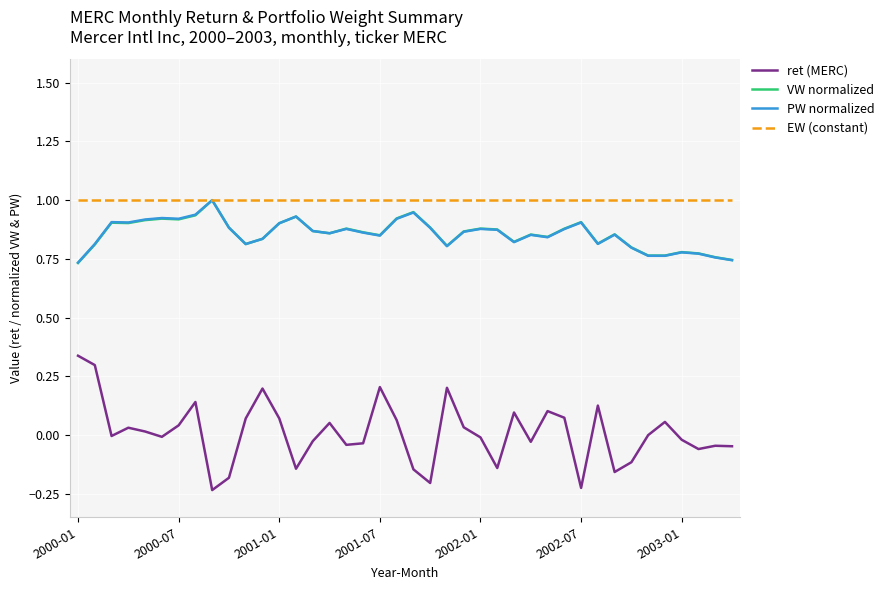

Which series has the widest spread of values?

ret (MERC)